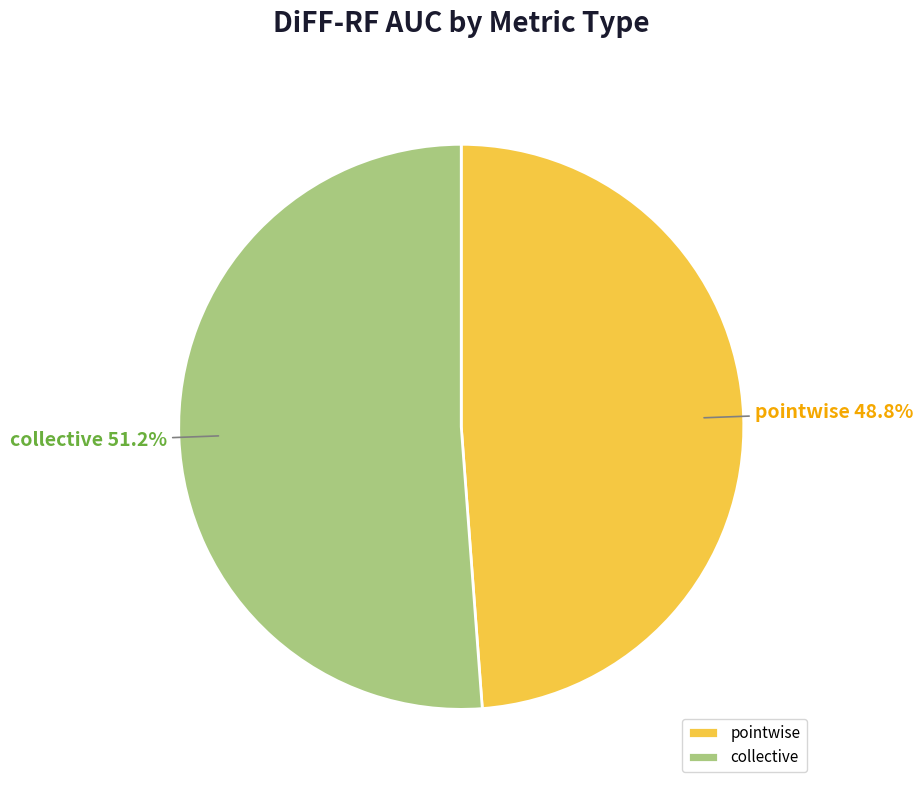

Count the number of slices in the pie.

2